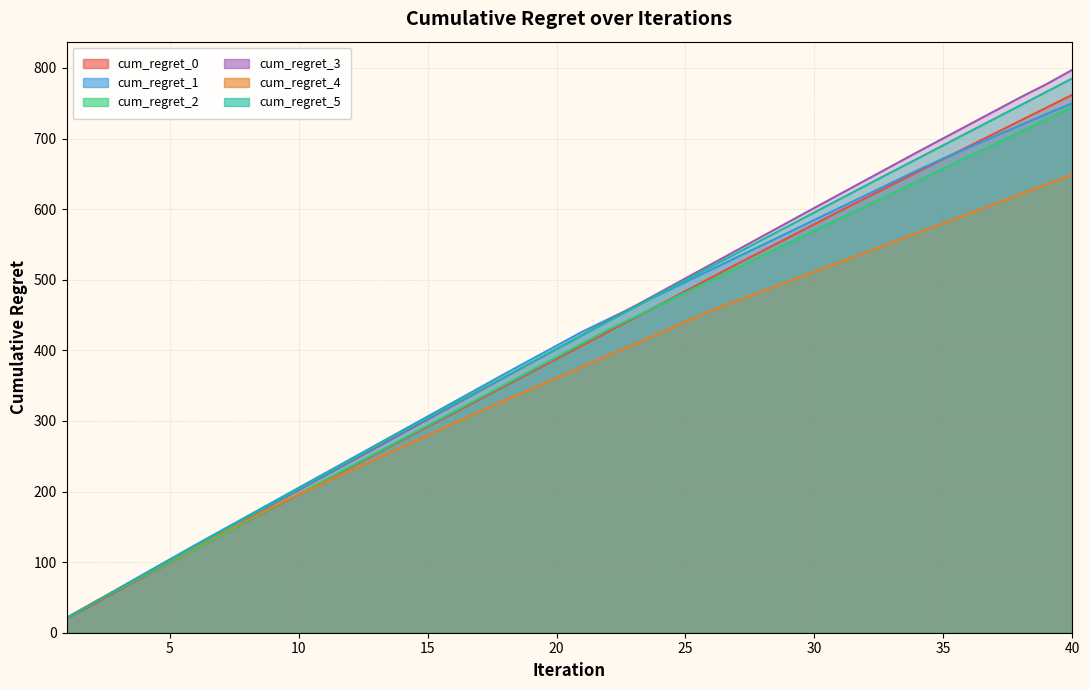

At which label does cum_regret_1 reach its minimum?

1